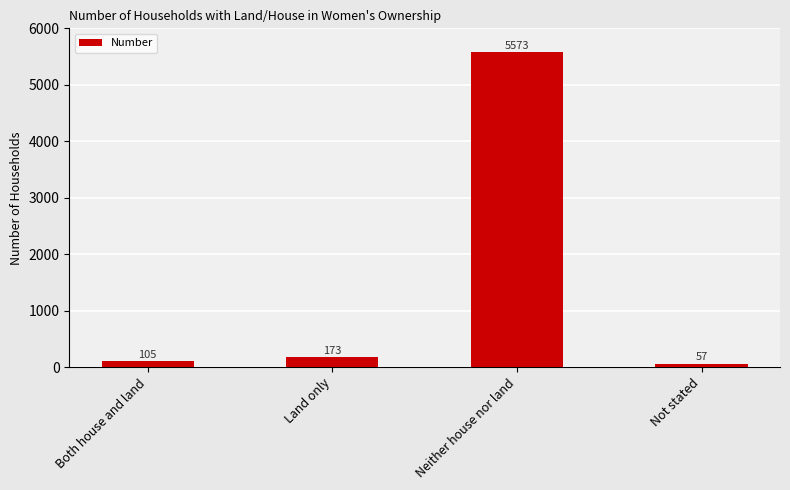

What is the label of the 3rd bar from the left?

Neither house nor land